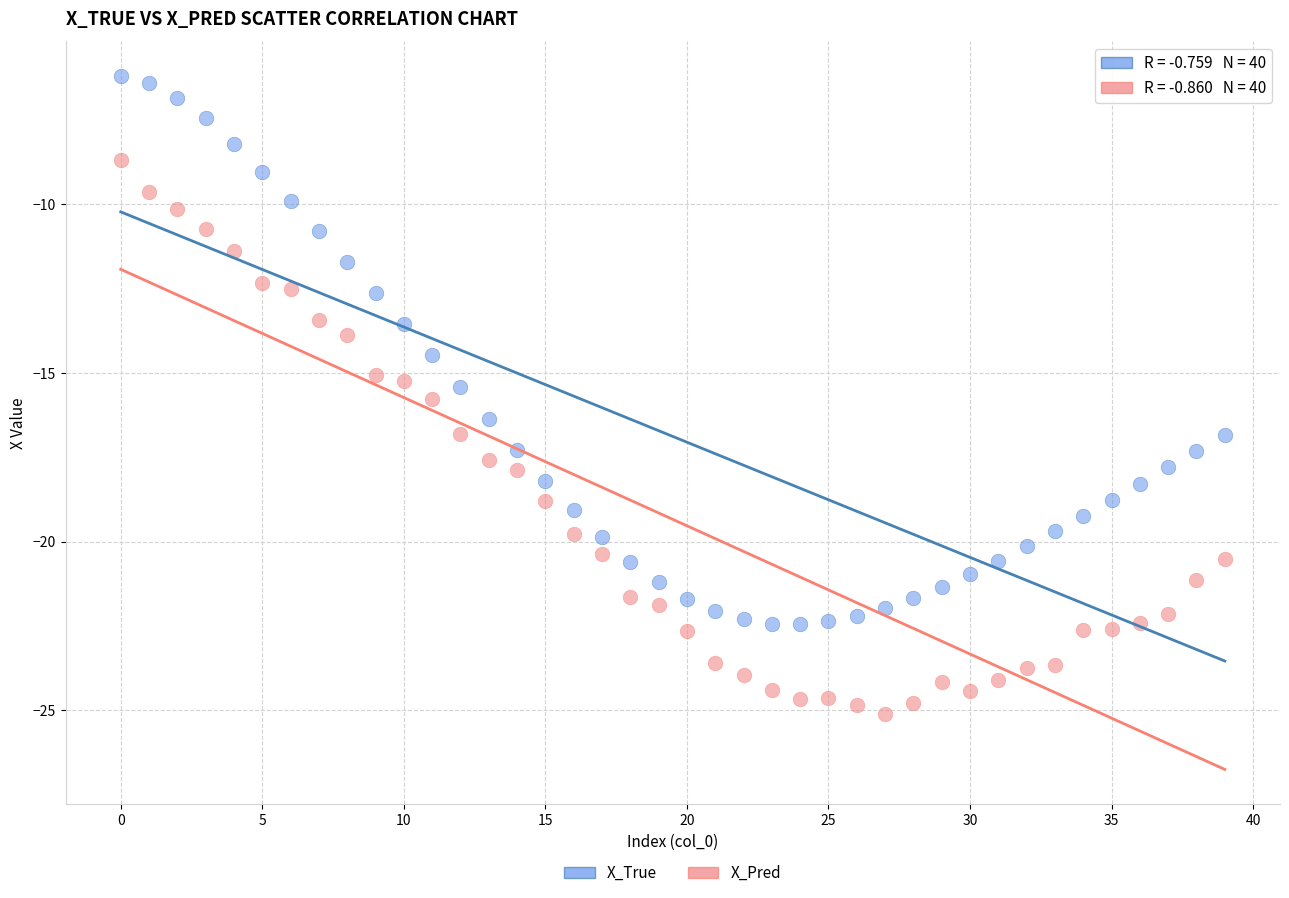

Which series reaches the minimum Y coordinate?

X_Pred